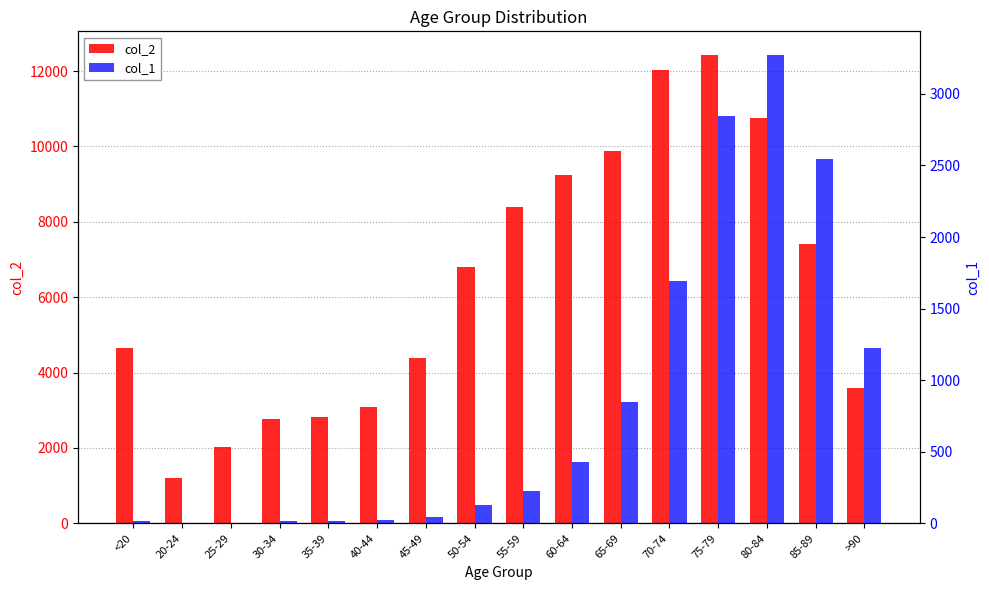

What are all the series names shown in the legend?

col_2, col_1